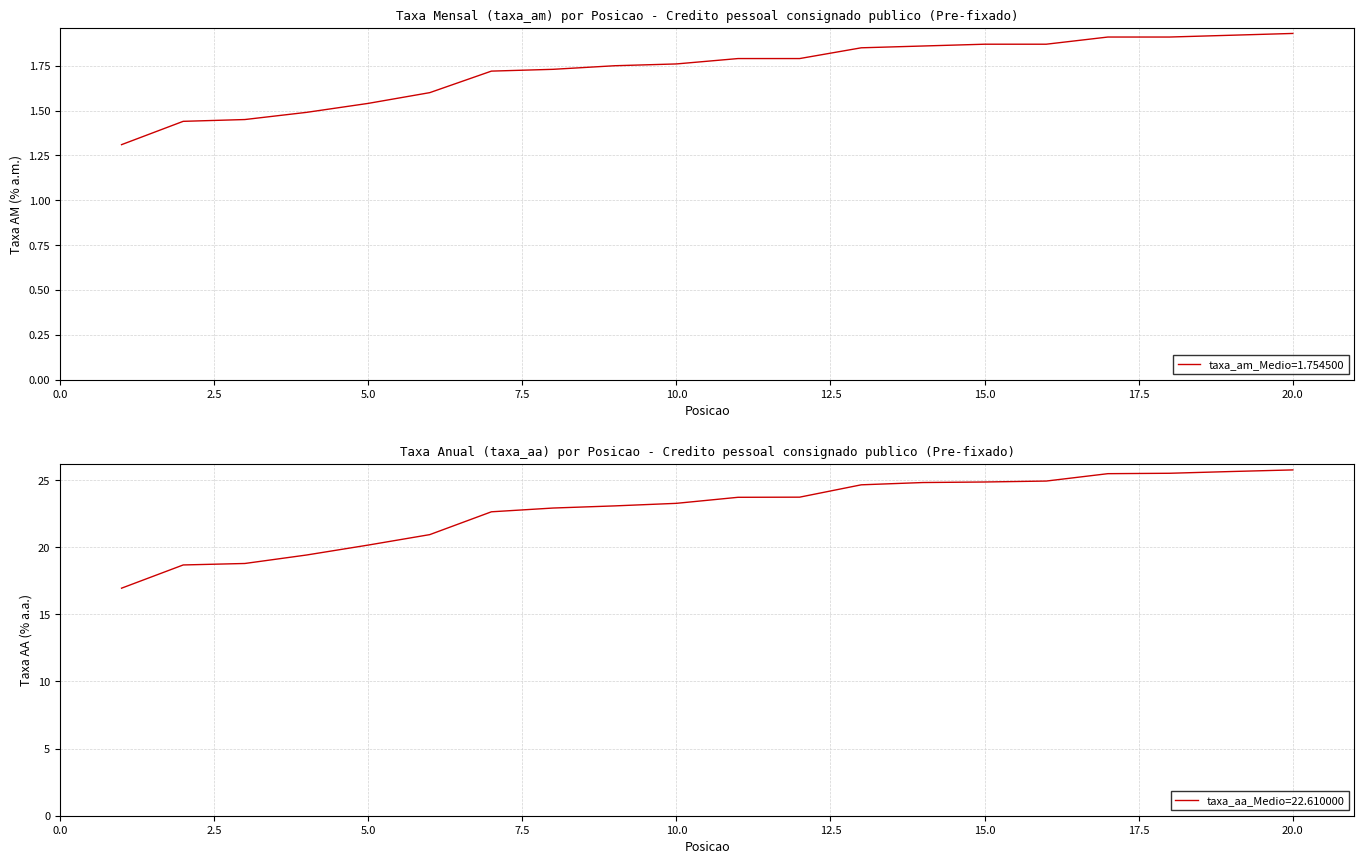

Reading left to right, list all the values displayed in this chart.

taxa_am: 1=1.3	2=1.4	3=1.4	4=1.5	5=1.5	6=1.6	7=1.7	8=1.7	9=1.8	10=1.8	11=1.8	12=1.8	13=1.9	14=1.9	15=1.9	16=1.9	17=1.9	18=1.9	19=1.9	20=1.9
taxa_aa: 1=16.9	2=18.7	3=18.8	4=19.4	5=20.2	6=20.9	7=22.6	8=22.9	9=23.1	10=23.3	11=23.7	12=23.7	13=24.6	14=24.8	15=24.9	16=24.9	17=25.5	18=25.5	19=25.6	20=25.8